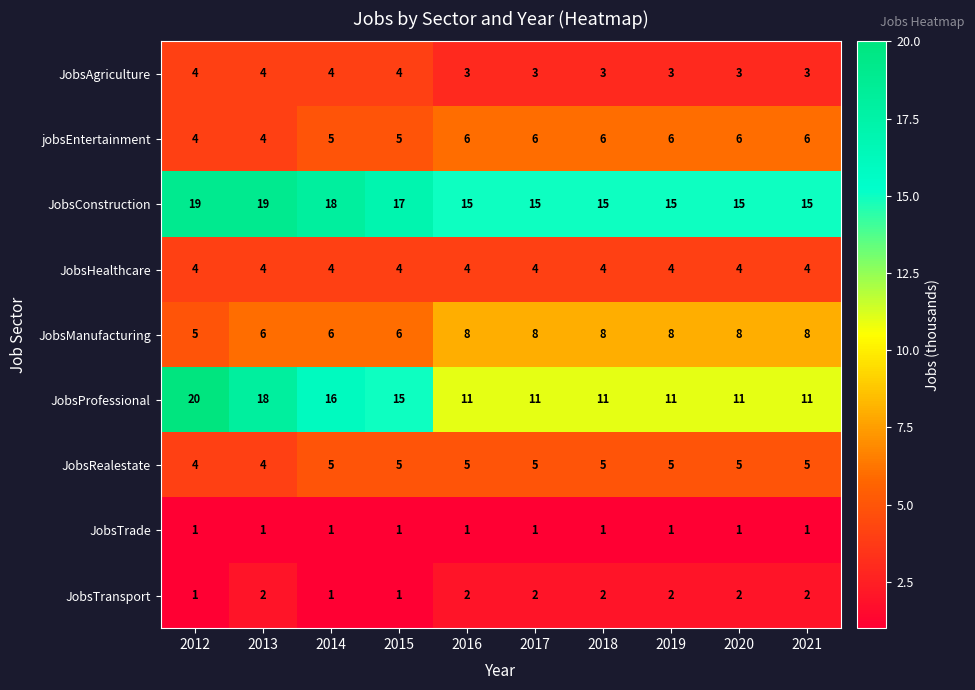

Is the value of JobsRealestate at 2021 greater than the value of JobsProfessional at 2020?

No